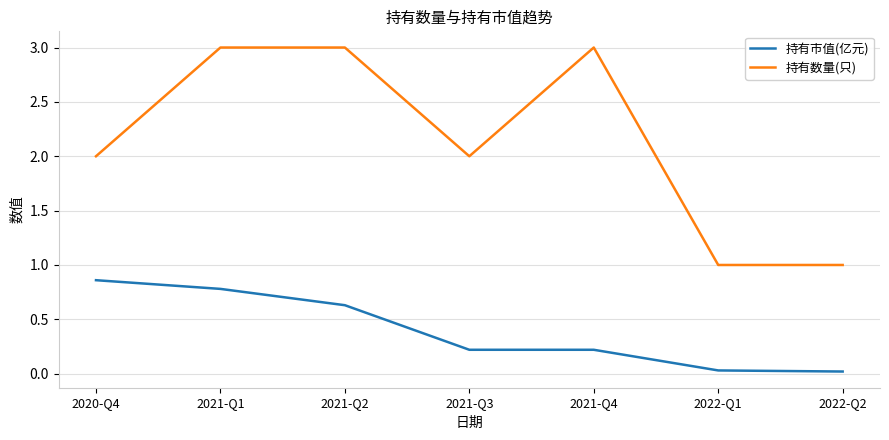

Does the chart have visible grid lines?

Yes